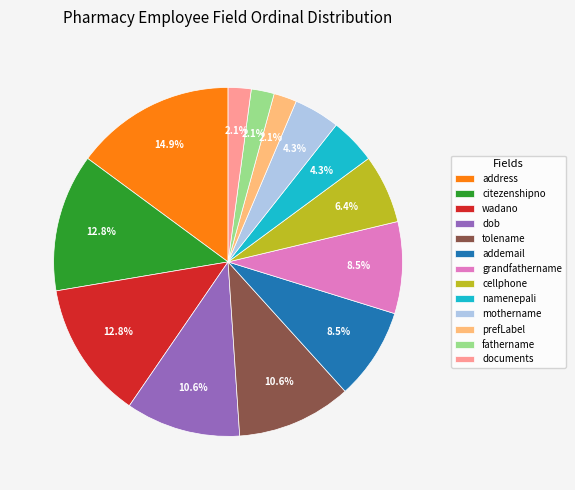

Between namenepali and prefLabel, which is larger?

namenepali